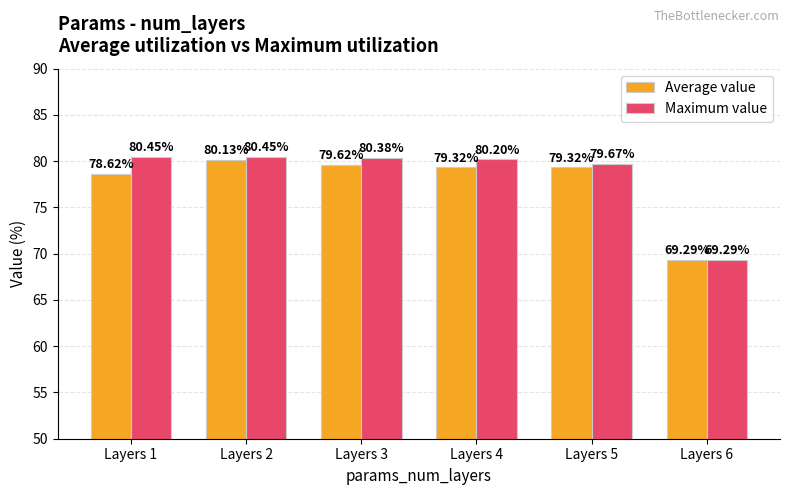

Read the Maximum value value at Layers 6.

69.3